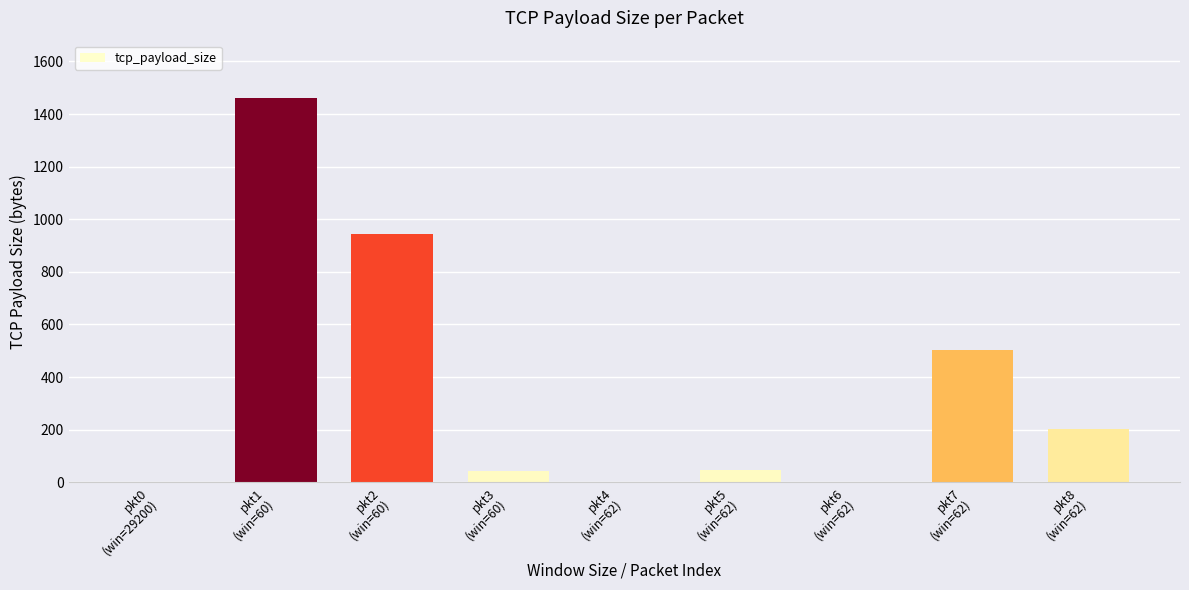

What is the sum of the values at pkt1
(win=60) and pkt0
(win=29200)?

1460